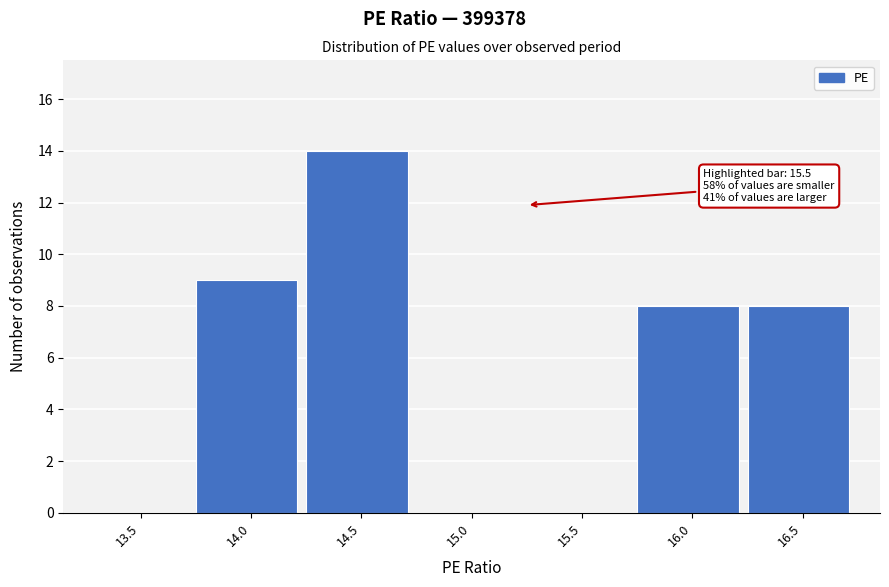

Reading left to right, list all the values displayed in this chart.

13.5=0	14.0=9	14.5=14	15.0=0	15.5=0	16.0=8	16.5=8